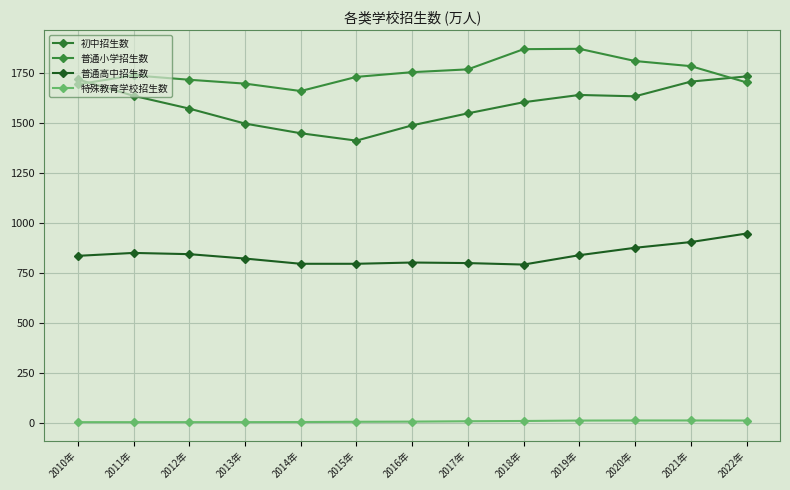

List the labels in order of 普通小学招生数 value, smallest first.

2014年, 2010年, 2013年, 2022年, 2012年, 2015年, 2011年, 2016年, 2017年, 2021年, 2020年, 2018年, 2019年